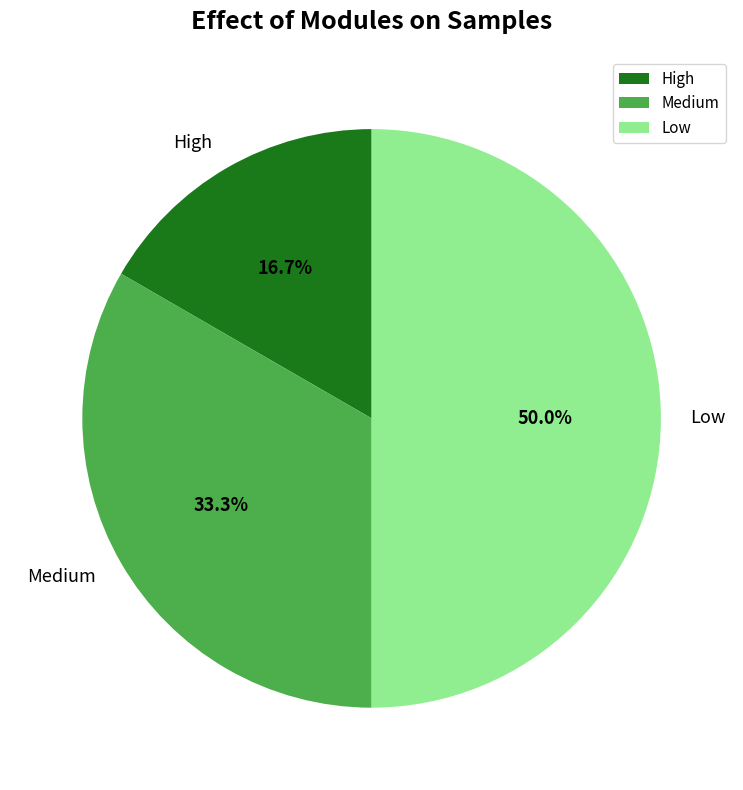

What percentage is the Medium slice, to the nearest percent?

33%